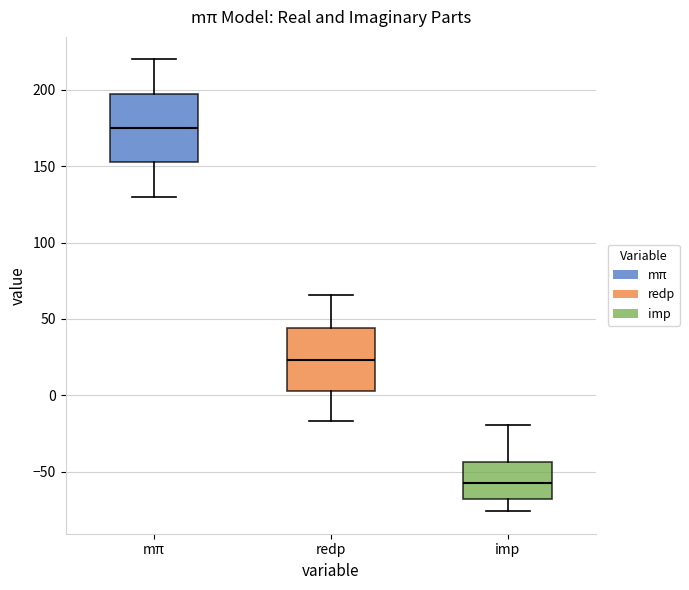

Reading left to right, transcribe this box plot: for each box, give where its median line is, the range the box spans, and where its two whiskers end, as read against the y-axis. The values are not printed on the chart, so give them approximately, as read against the axis.

mπ: median 175, box 150 to 200, whiskers 130 to 220
redp: median 25, box 5 to 45, whiskers -15 to 65
imp: median -60, box -70 to -45, whiskers -75 to -20